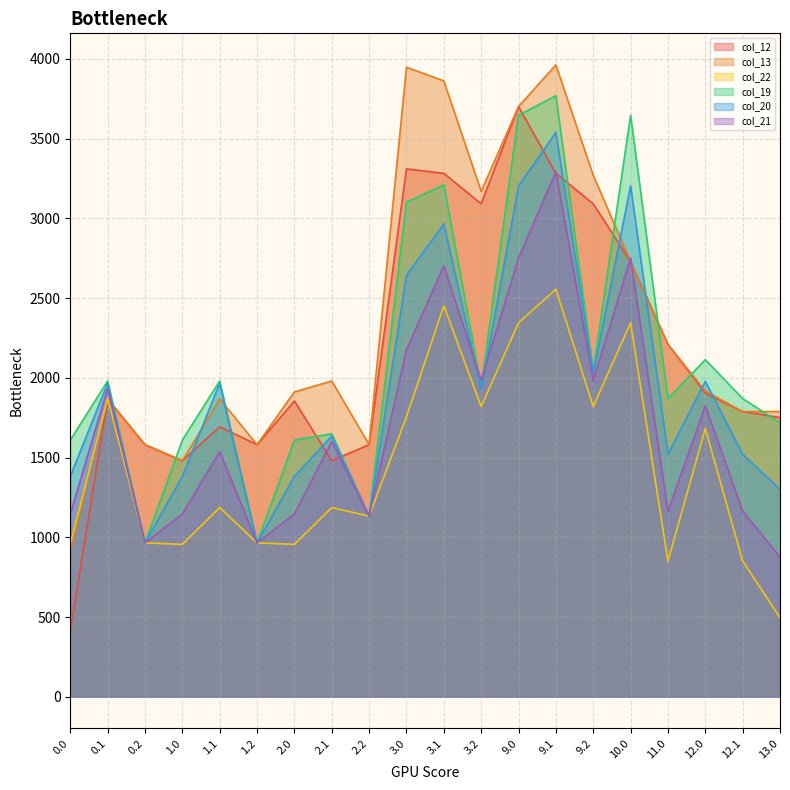

Does the chart display data point markers on the line(s)?

No